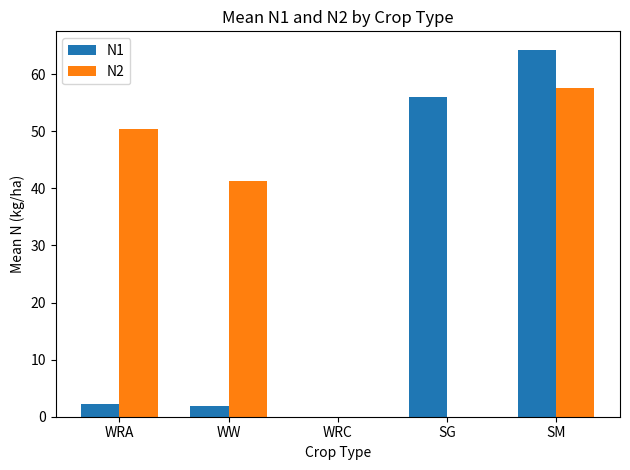

The value of N1 at SG is 34.7. True or false?

False